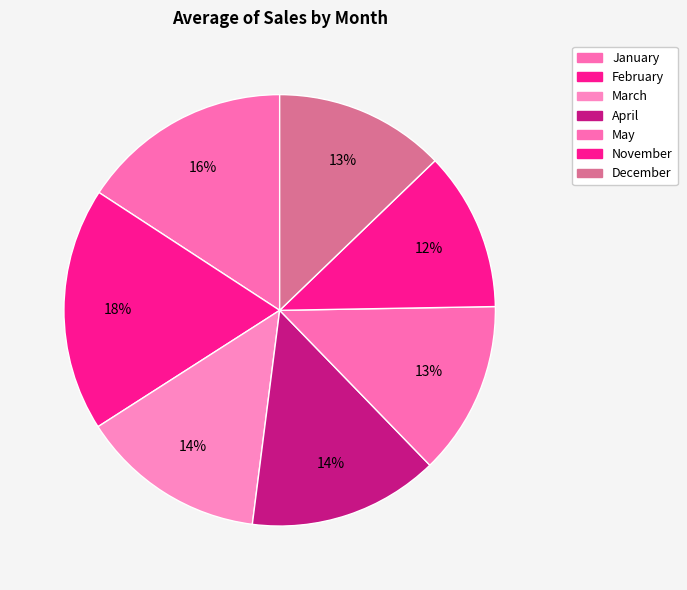

Is it true that February is 18% of the pie?

True